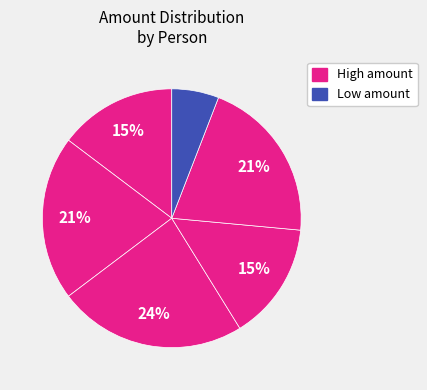

To the nearest percent, what is the difference between the largest and smallest slice percentages?

18%